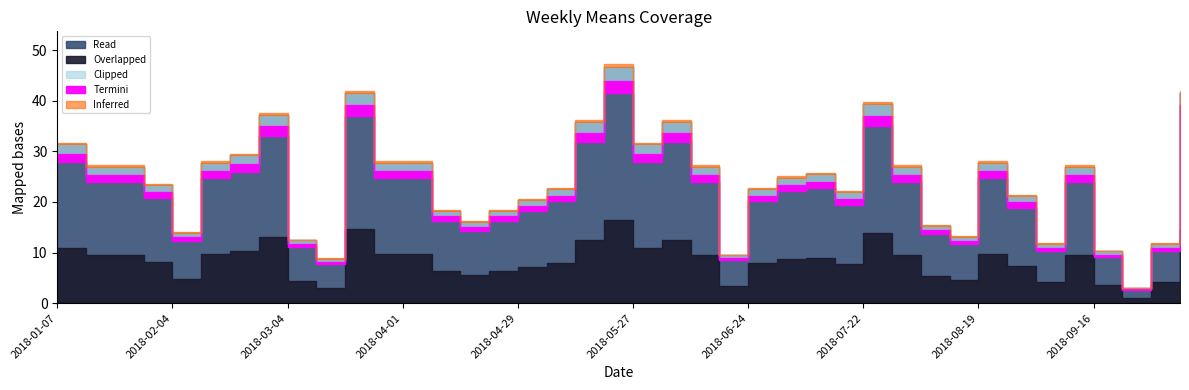

Which category has the lowest value across all series?

2018-09-23